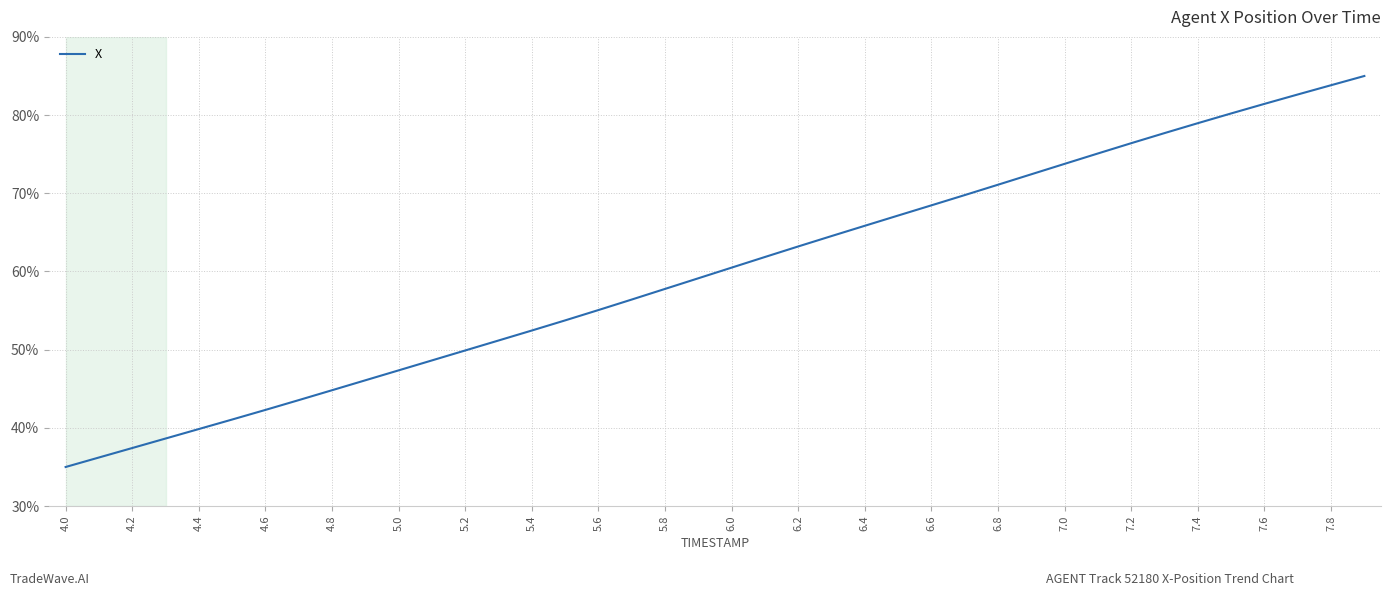

What is the greatest value displayed?

85.0